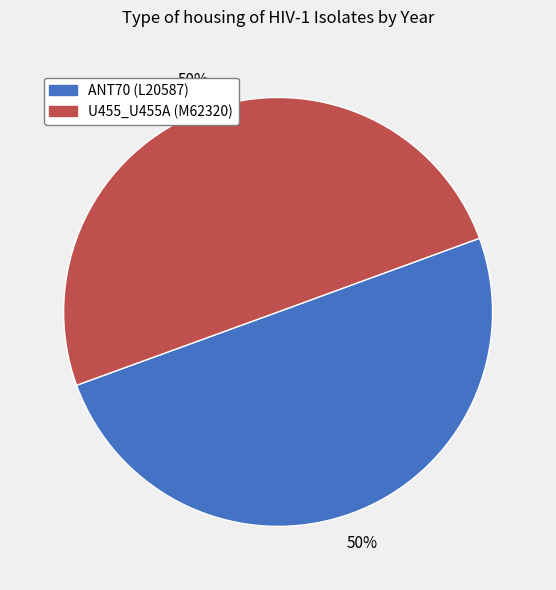

To the nearest percent, what is the combined percentage of ANT70 (L20587) and U455_U455A (M62320)?

100%